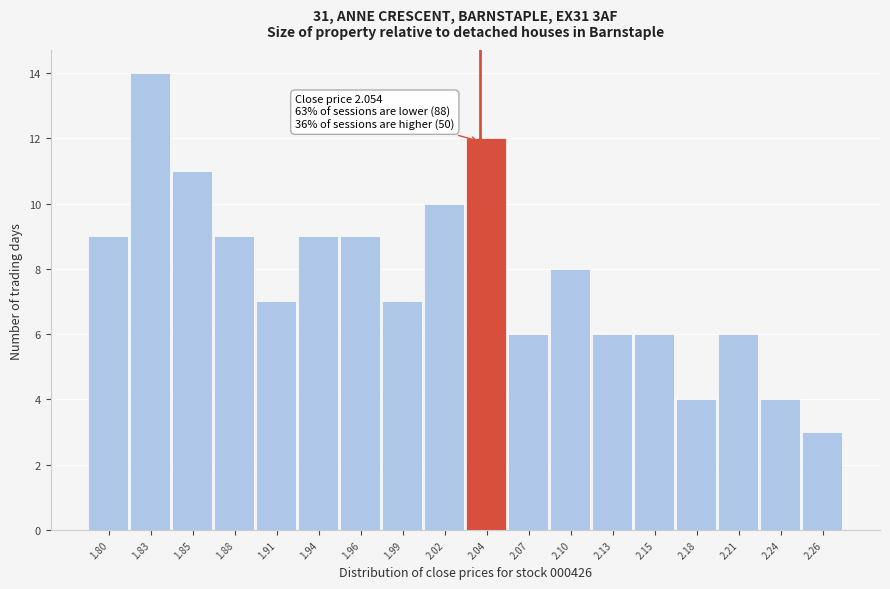

Reading right to left, what are all the values shown in this chart?

2.26=3	2.24=4	2.21=6	2.18=4	2.15=6	2.13=6	2.10=8	2.07=6	2.04=12	2.02=10	1.99=7	1.96=9	1.94=9	1.91=7	1.88=9	1.85=11	1.83=14	1.80=9